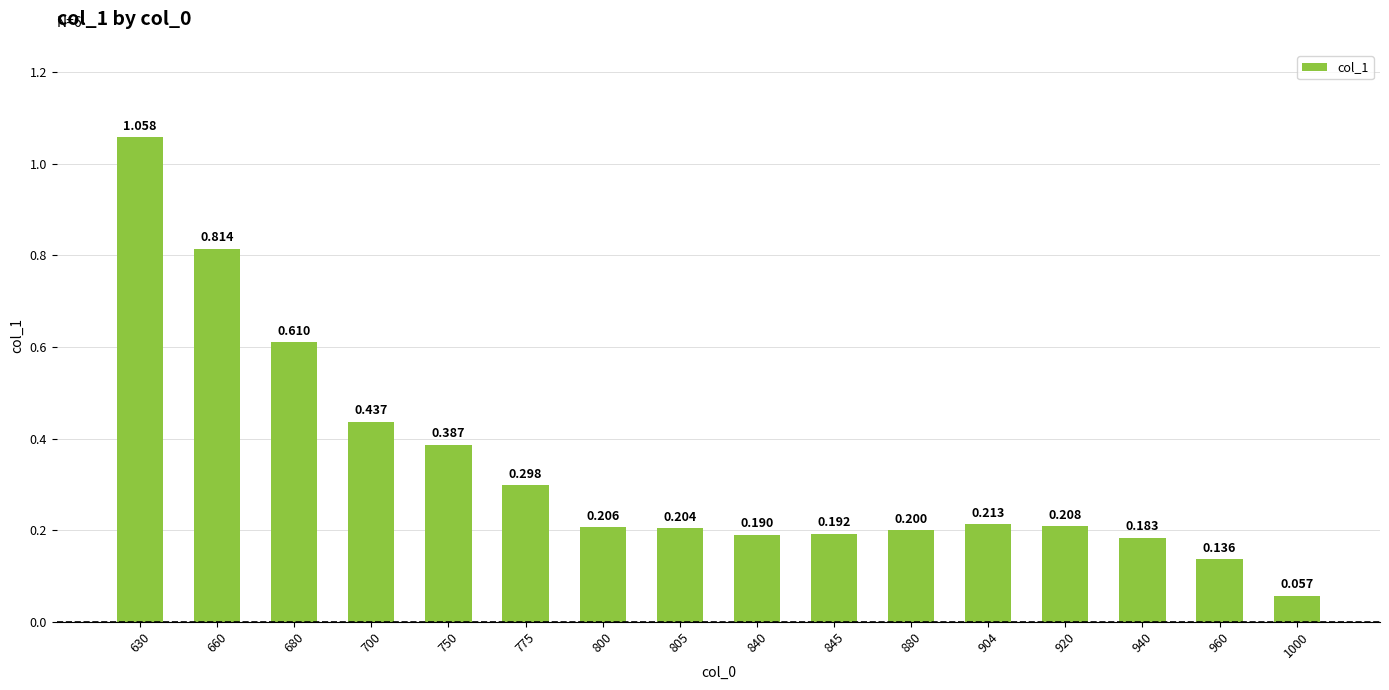

What is the value of the 8th bar from the left?

0.2